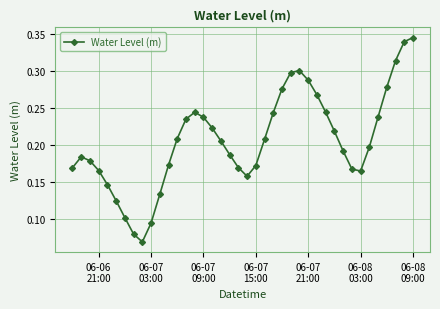

How many series are shown in this chart?

1